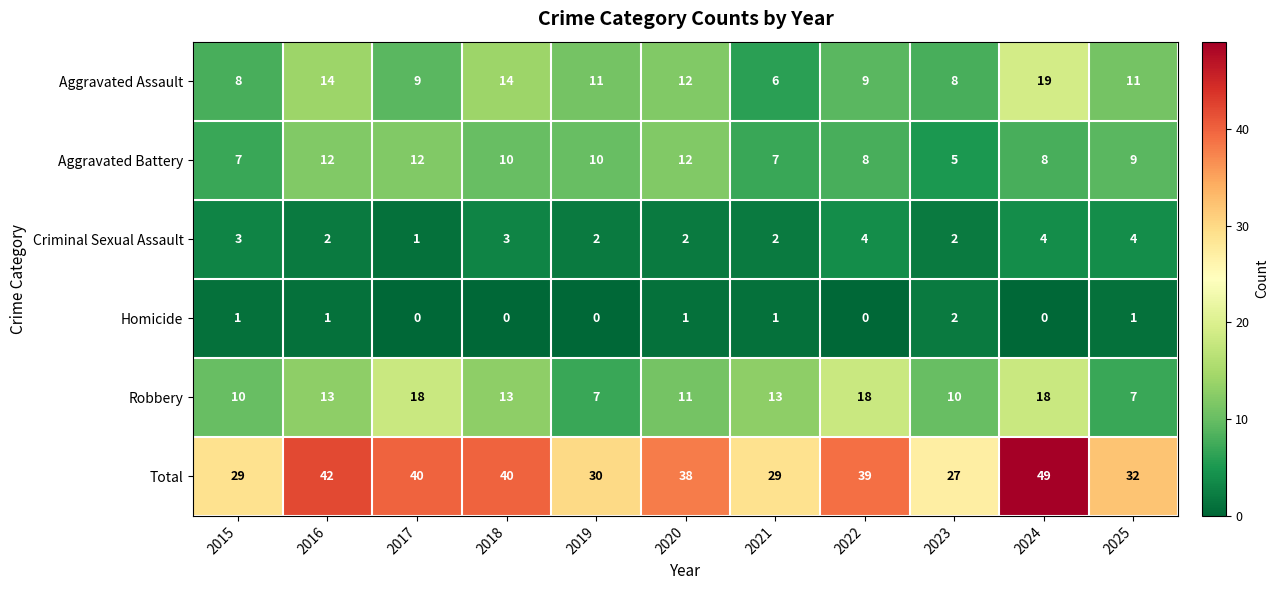

List the series in order of their peak value, lowest first.

Homicide, Criminal Sexual Assault, Aggravated Battery, Robbery, Aggravated Assault, Total